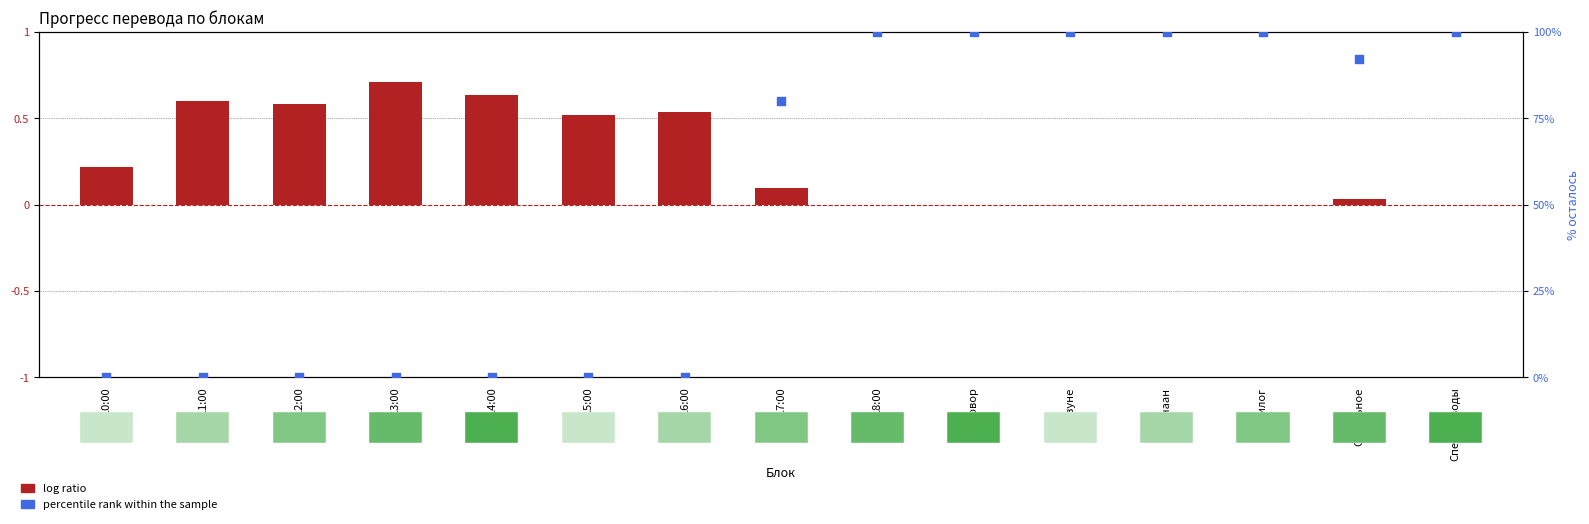

Which series has the largest total across all categories?

percentile rank within the sample